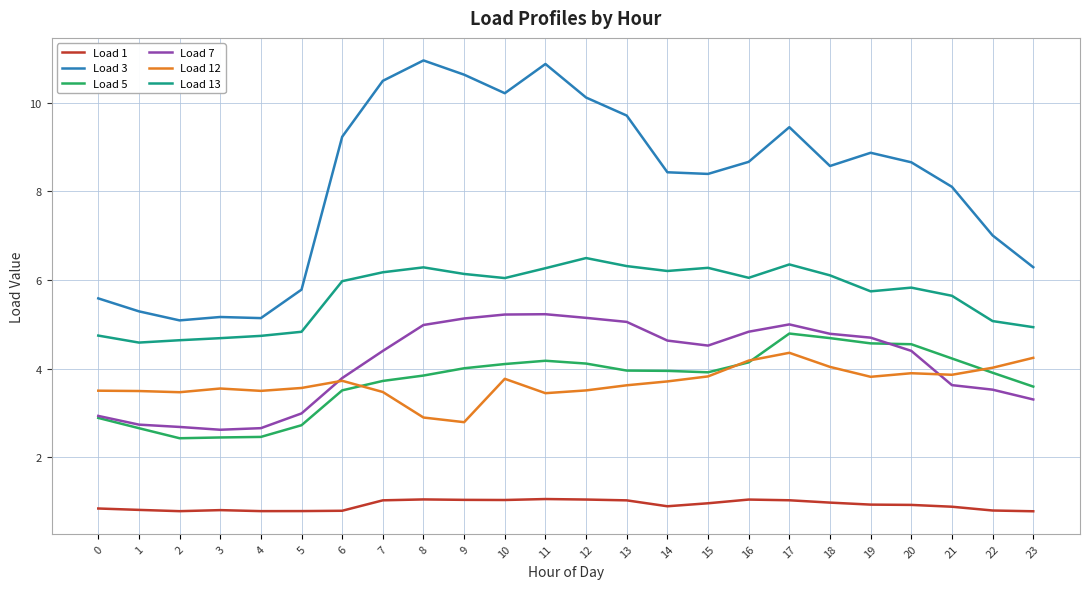

How many lines are shown in the chart?

6